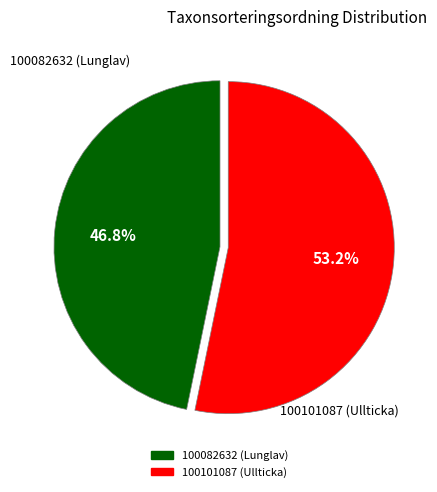

To the nearest percent, what percentage of the pie is 100082632?

47%